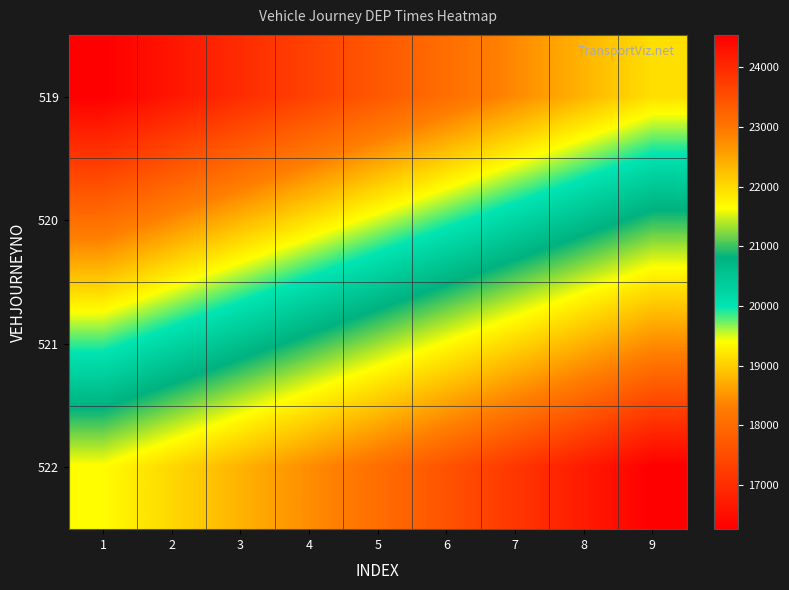

What is the total value across all series at 1?

75840